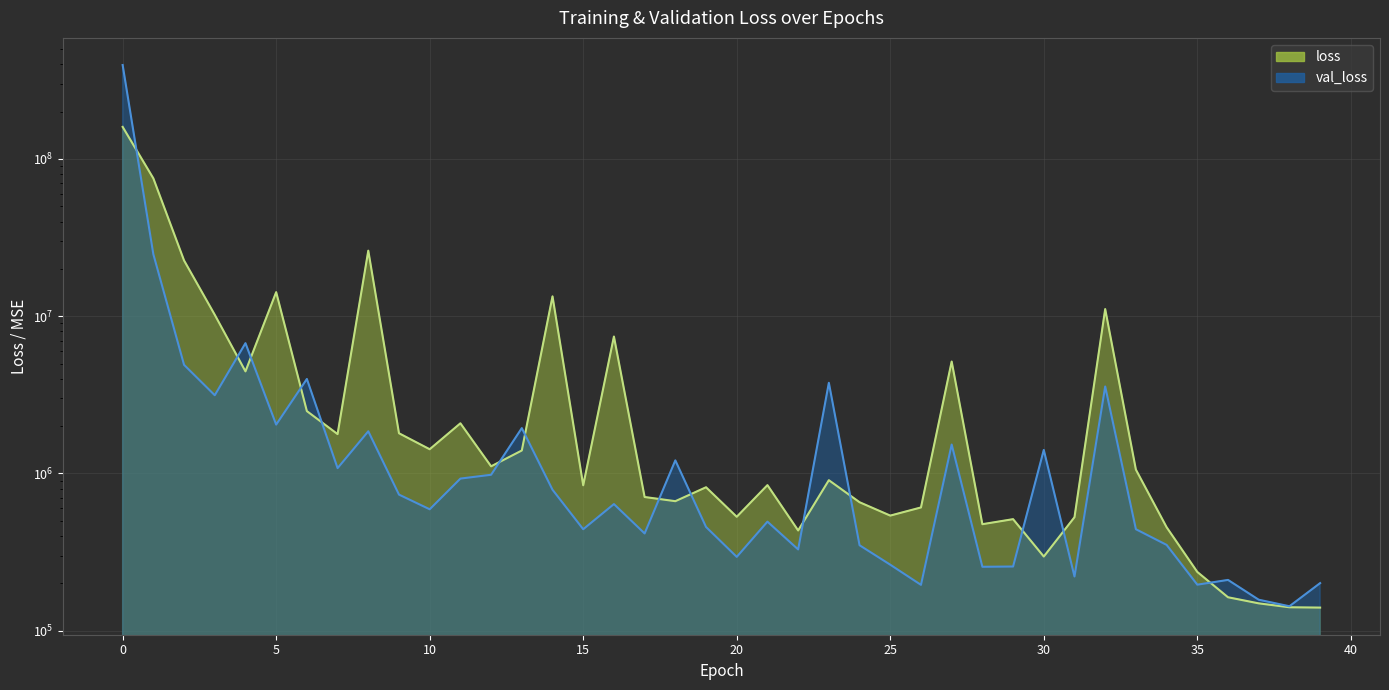

The value of val_loss at 20 is 60613.3. True or false?

False